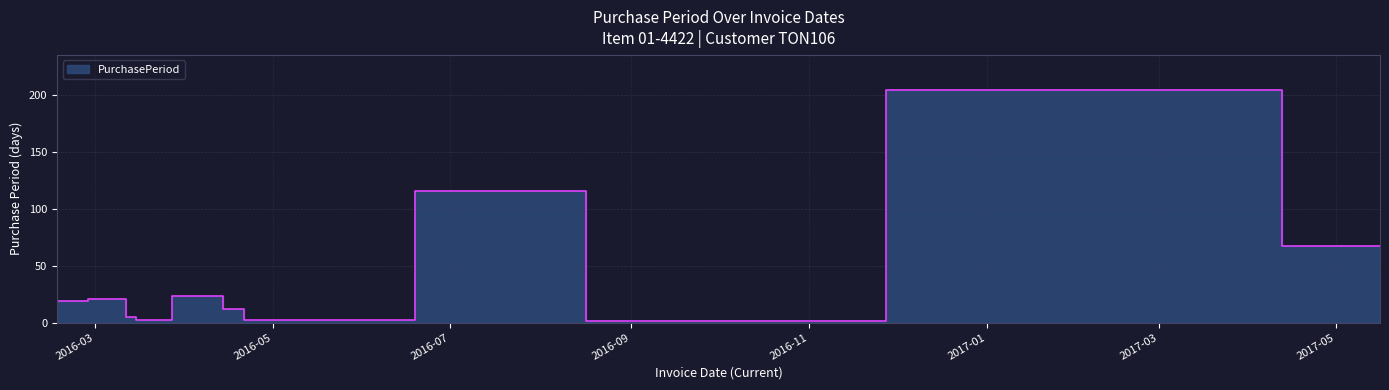

How many points are higher than both their immediate neighbors (excluding endpoints)?

4